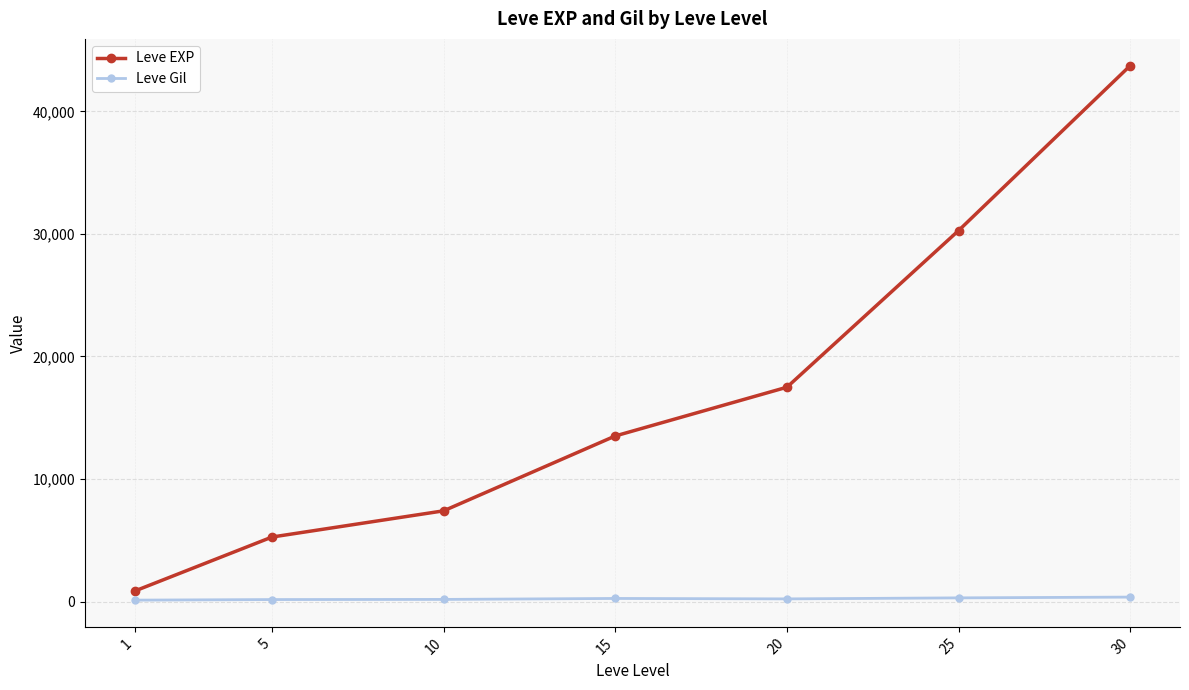

Which series has the widest spread of values?

Leve EXP